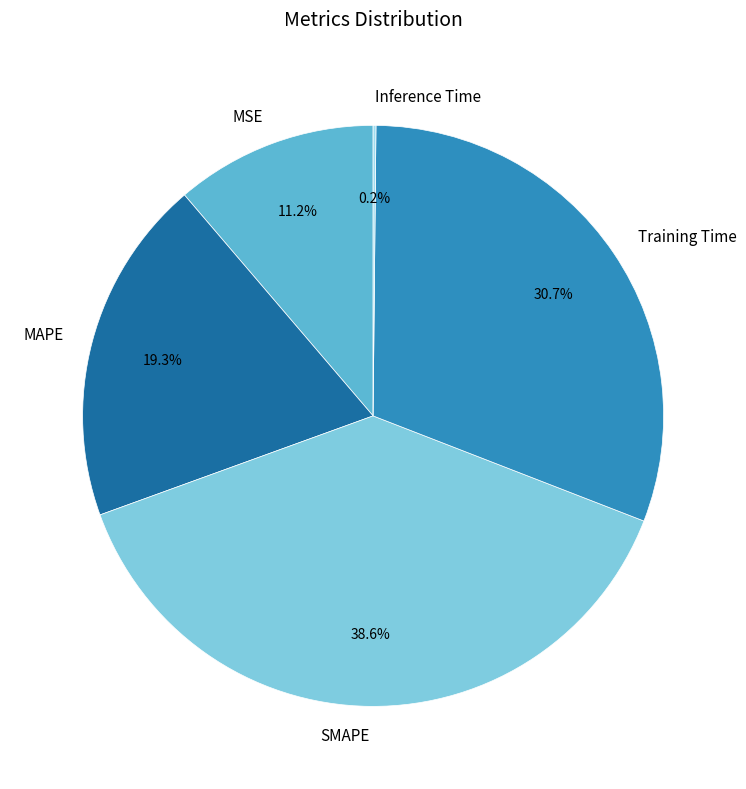

What is the total percentage of SMAPE and MAPE?

57.9%